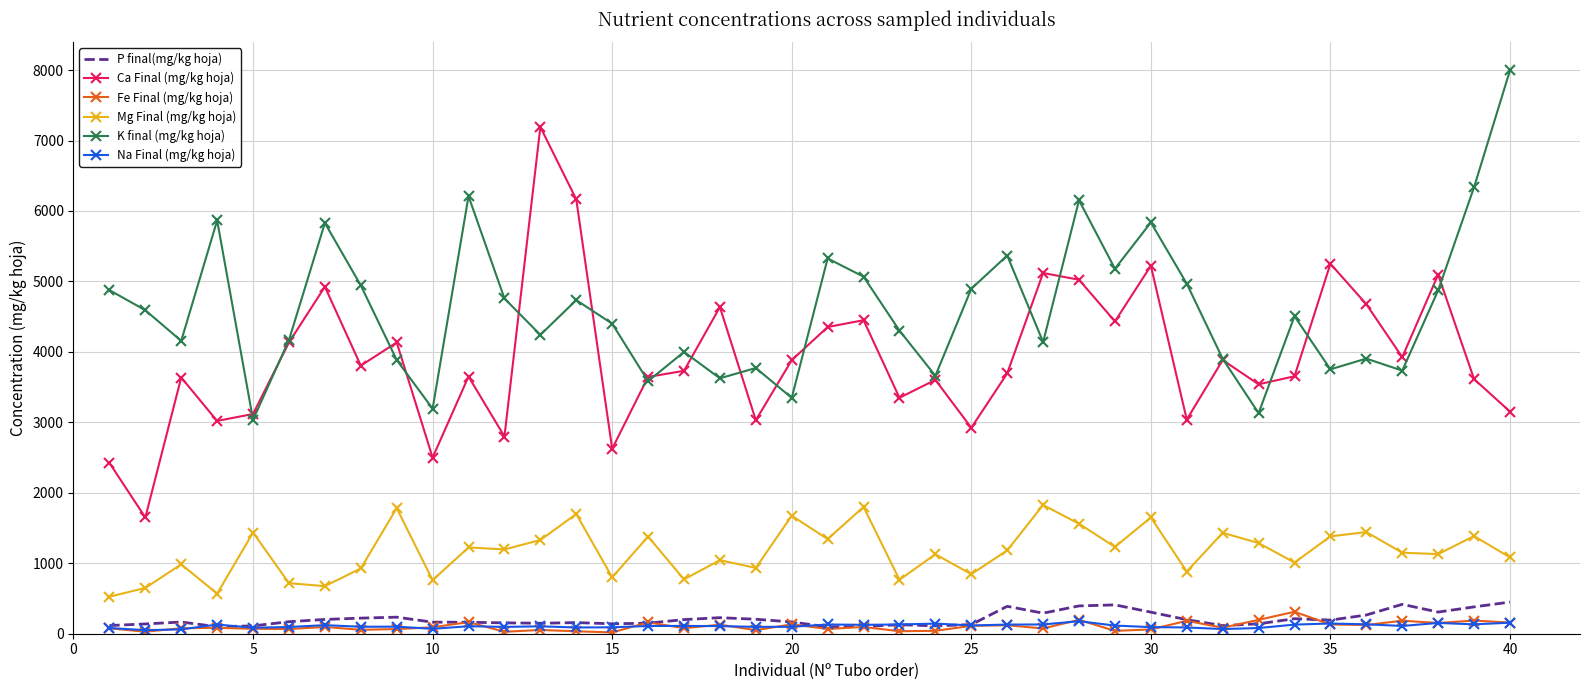

Which series has the largest total across all categories?

K final (mg/kg hoja)